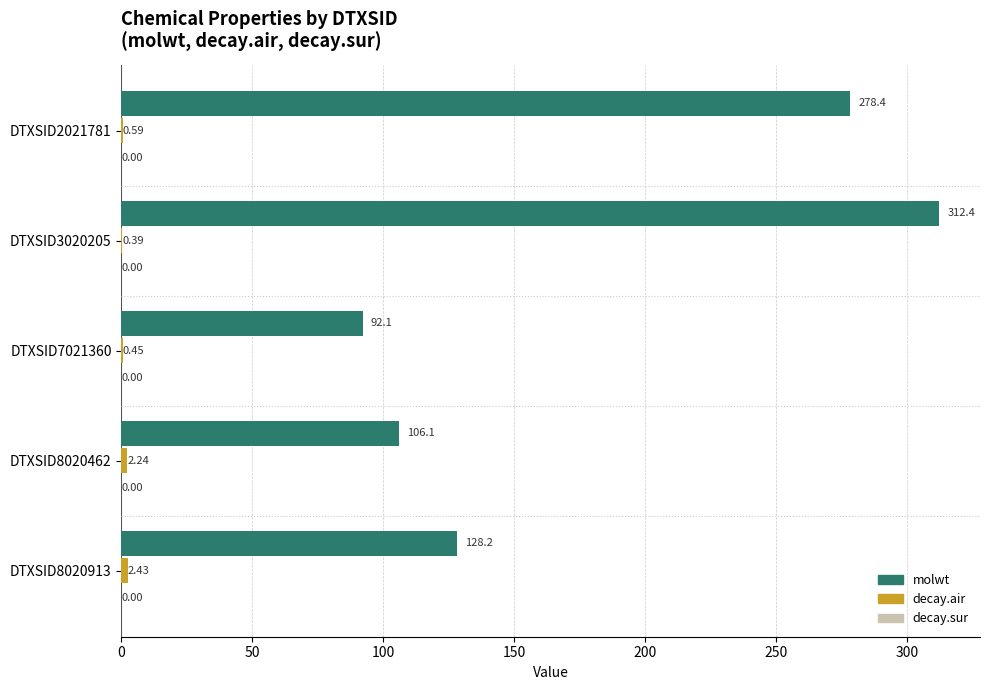

Between DTXSID2021781 and DTXSID7021360, which series saw the biggest shift?

molwt